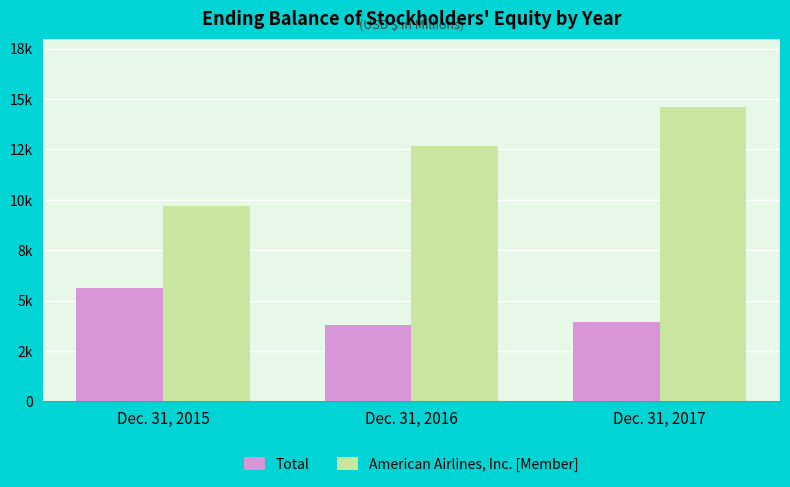

Where is American Airlines, Inc. [Member] nearest to the value 12146?

Dec. 31, 2016